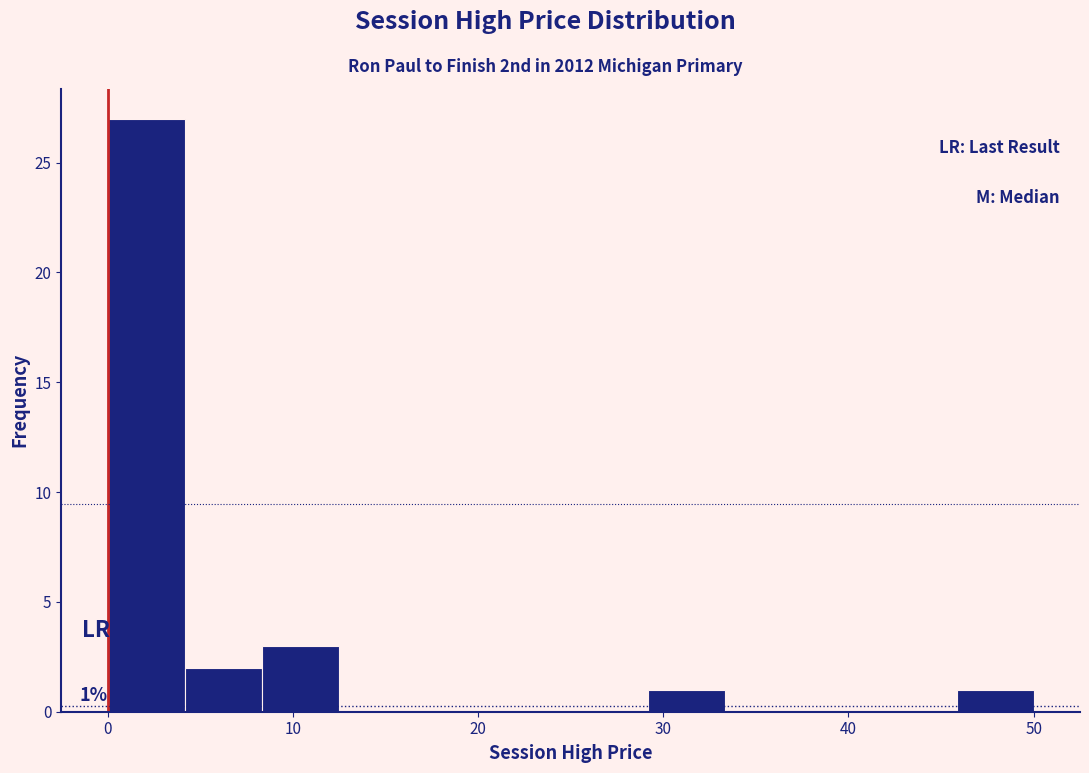

Over which range of the x-axis is the bar tallest?

0 to 4